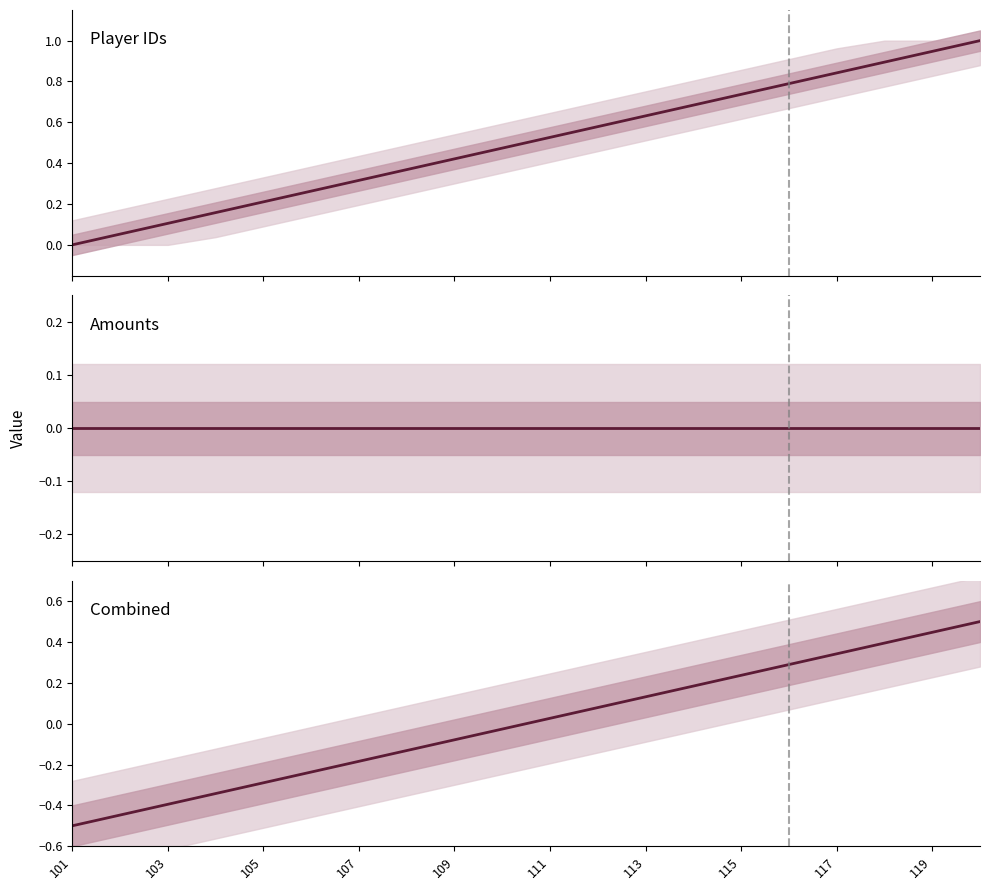

At how many categories does at least one series exceed 0?

19